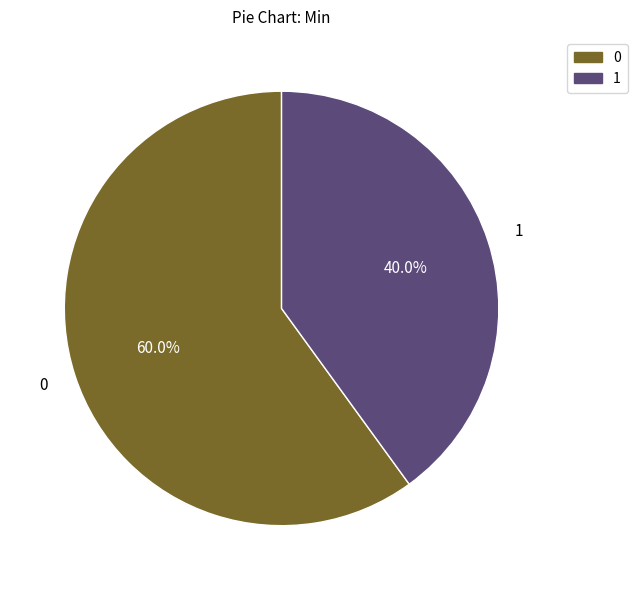

Count the number of slices in the pie.

2